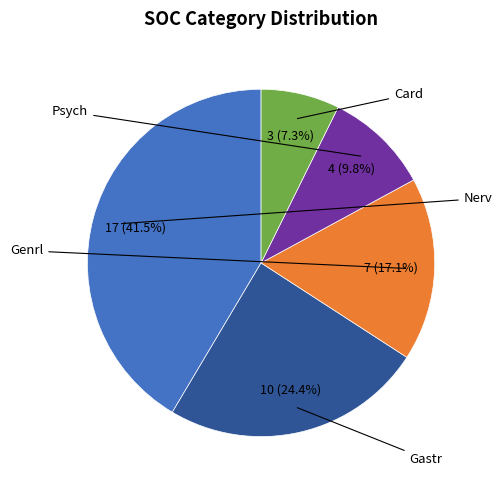

Is there any slice that represents more than half of the pie?

No